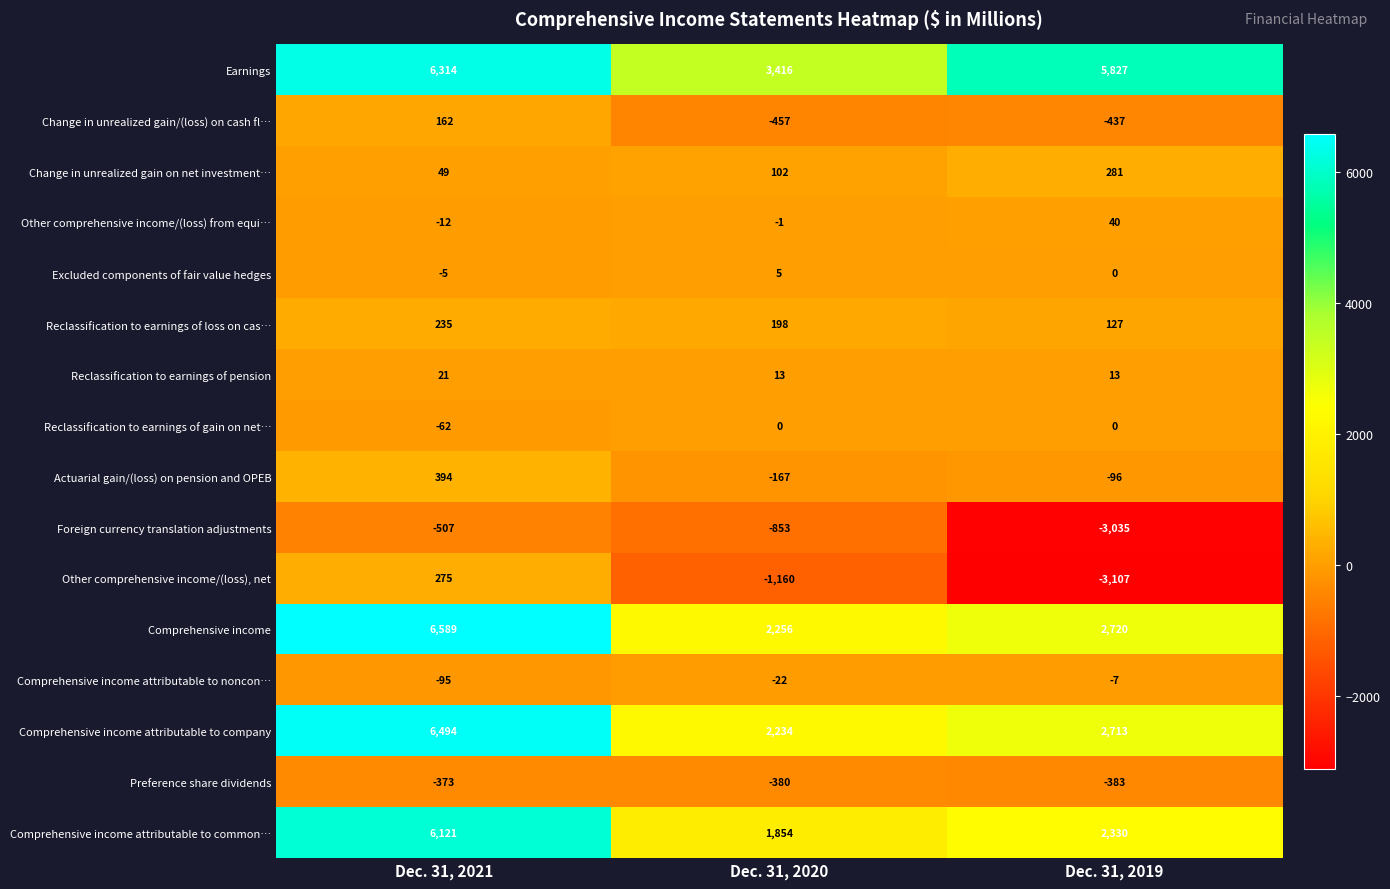

What is the difference between the second highest and minimum values in the Reclassification to earnings of loss on cas… series?

71